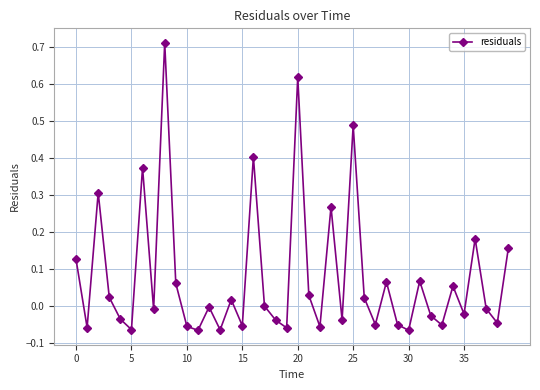

How many interior local valleys (lower than both neighbors) does the data have?

14